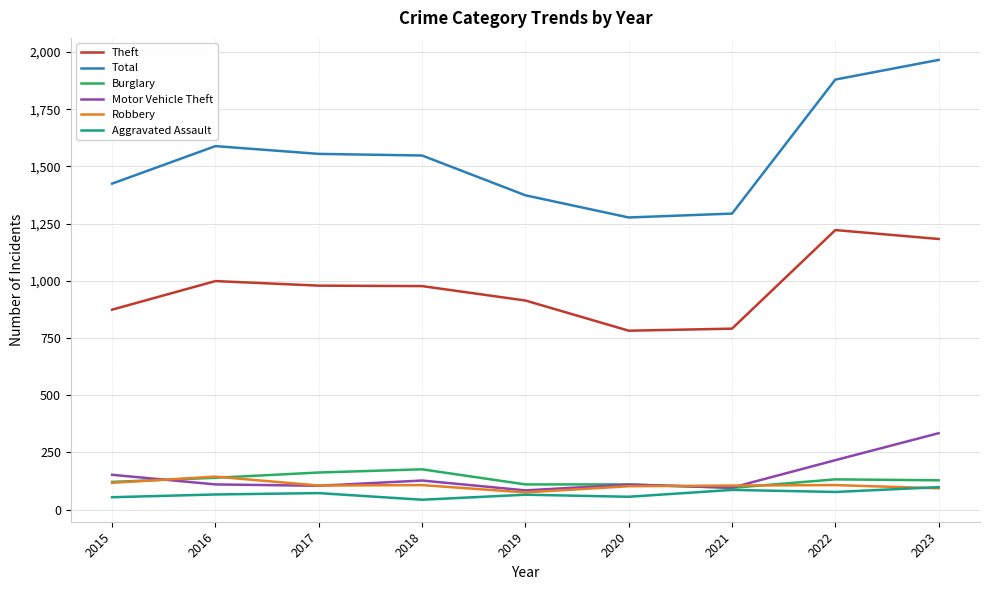

True or false: Theft has a value of 914 at 2019.

True